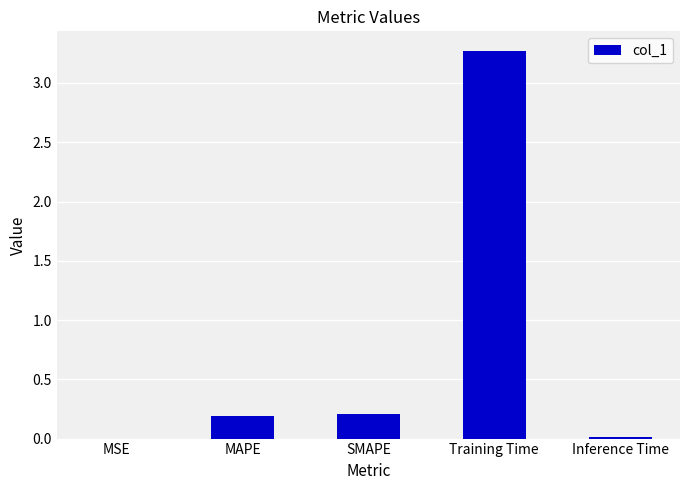

Is it true that the value at MAPE is 0.2?

True